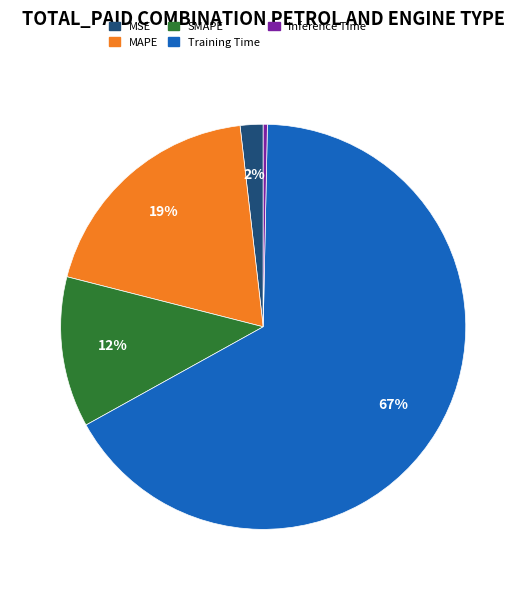

To the nearest percent, what is the average slice percentage?

20%